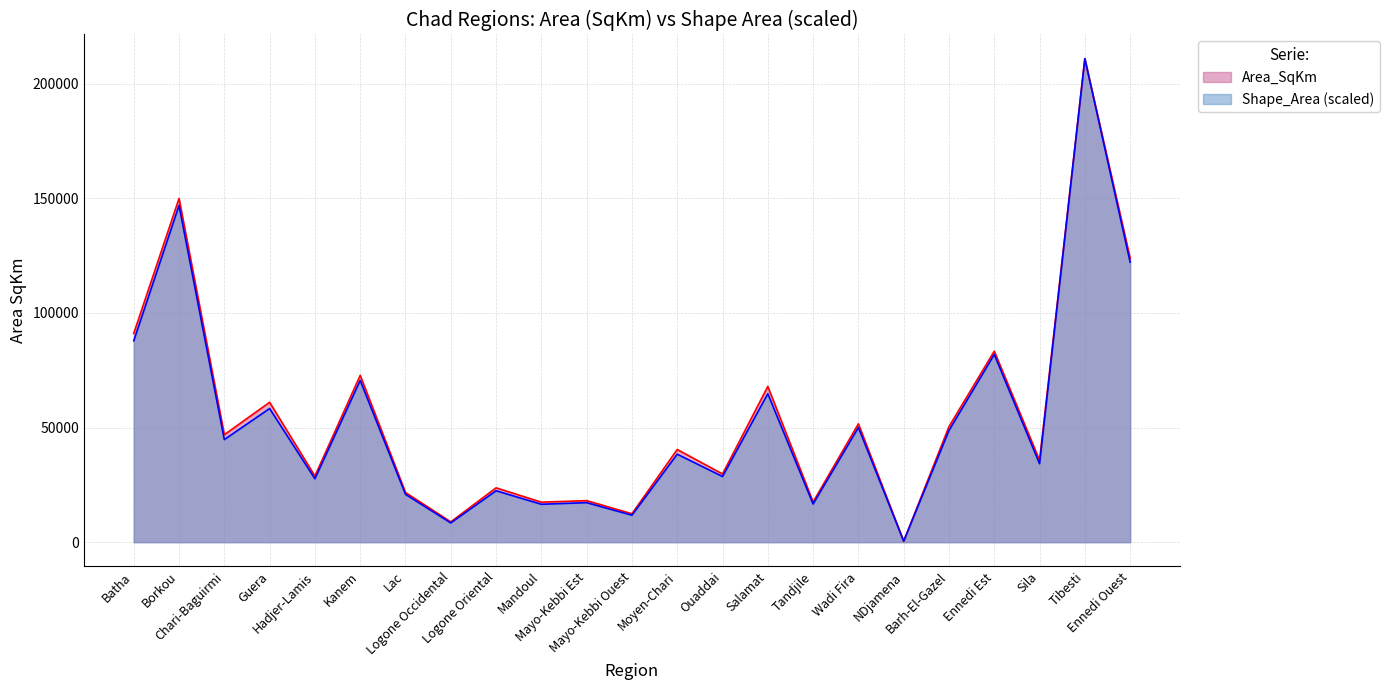

At which category does Area_SqKm reach its first local valley?

Chari-Baguirmi